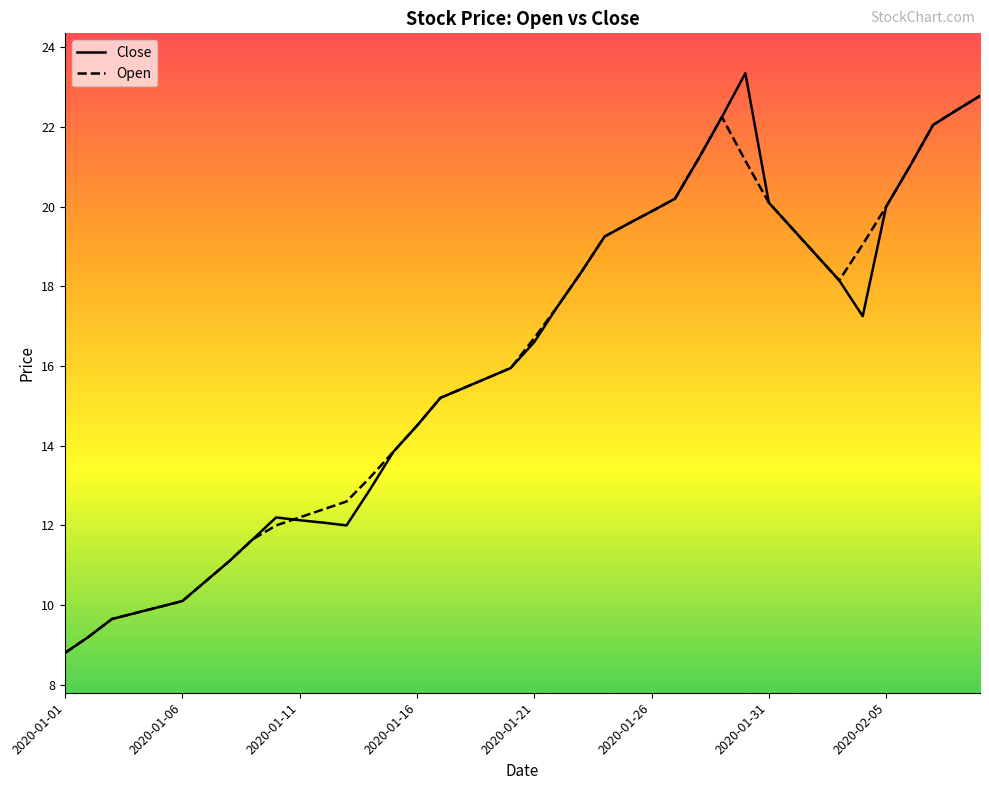

Which series has the largest range (max minus min)?

Close